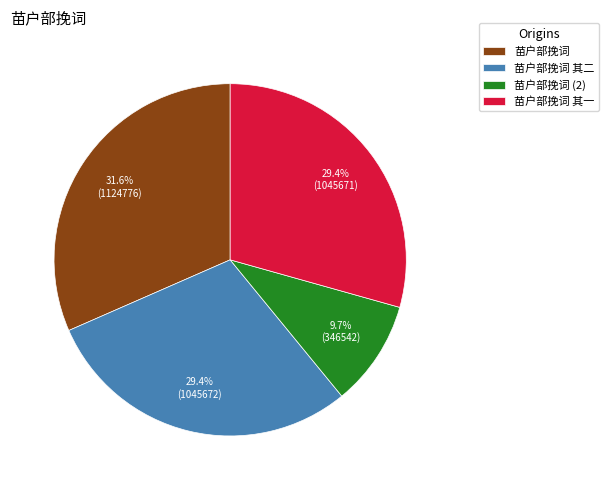

True or false: 苗户部挽词 accounts for 18% of the total.

False